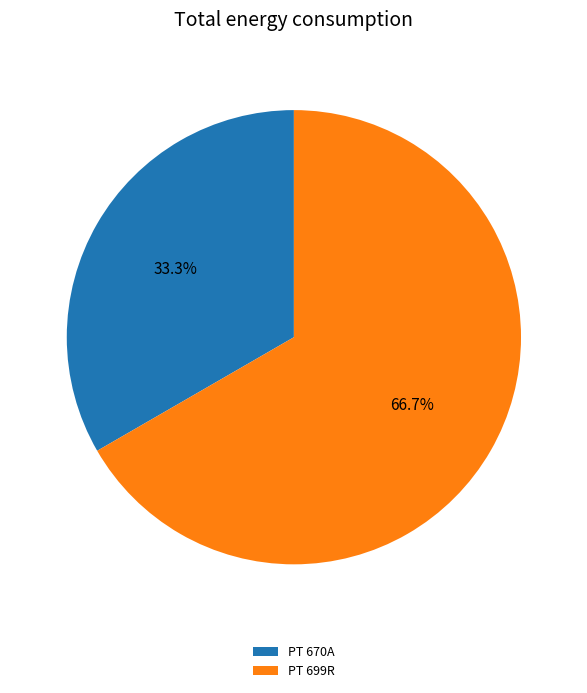

Is it true that PT 699R is 67% of the pie?

True